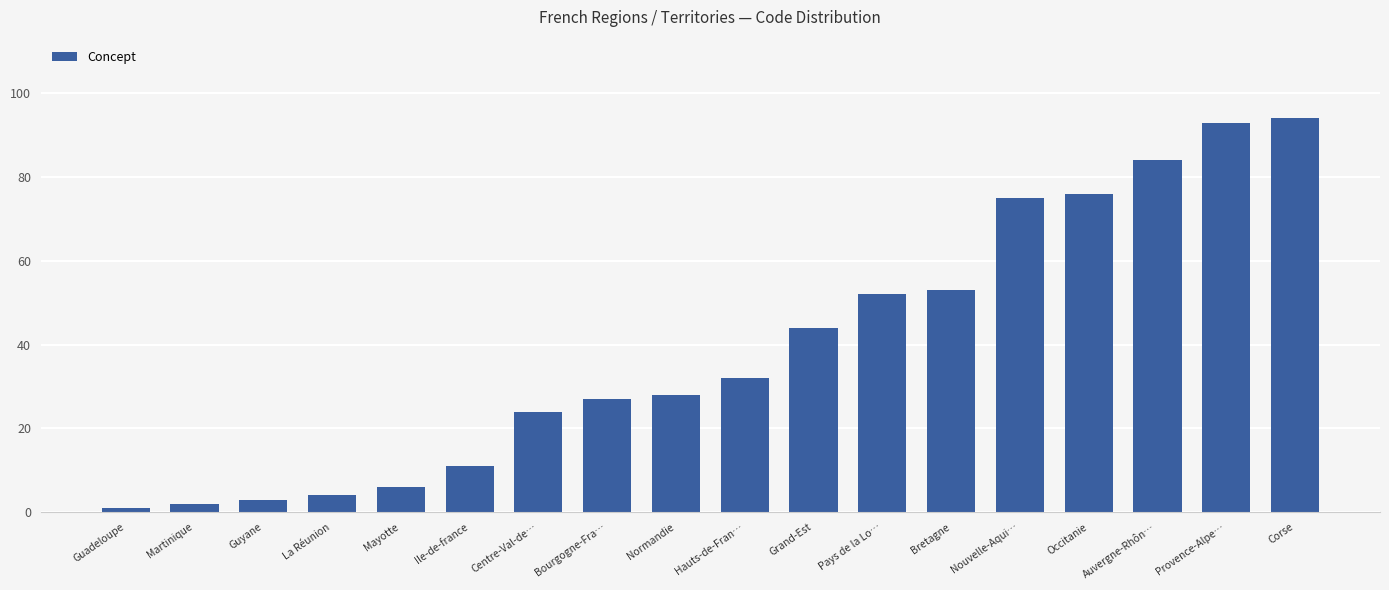

What position from the right is Nouvelle-Aqui…?

5